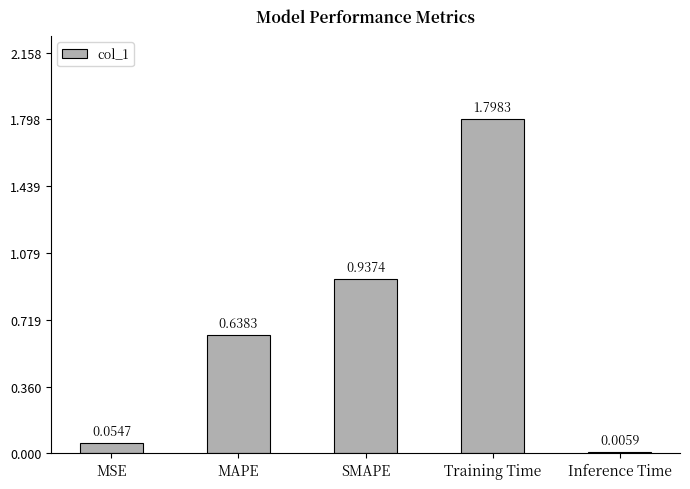

What is the sum of all values?

3.4